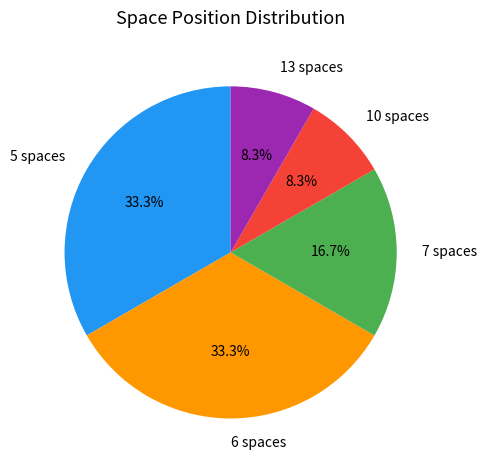

Is there a majority slice in this chart?

No